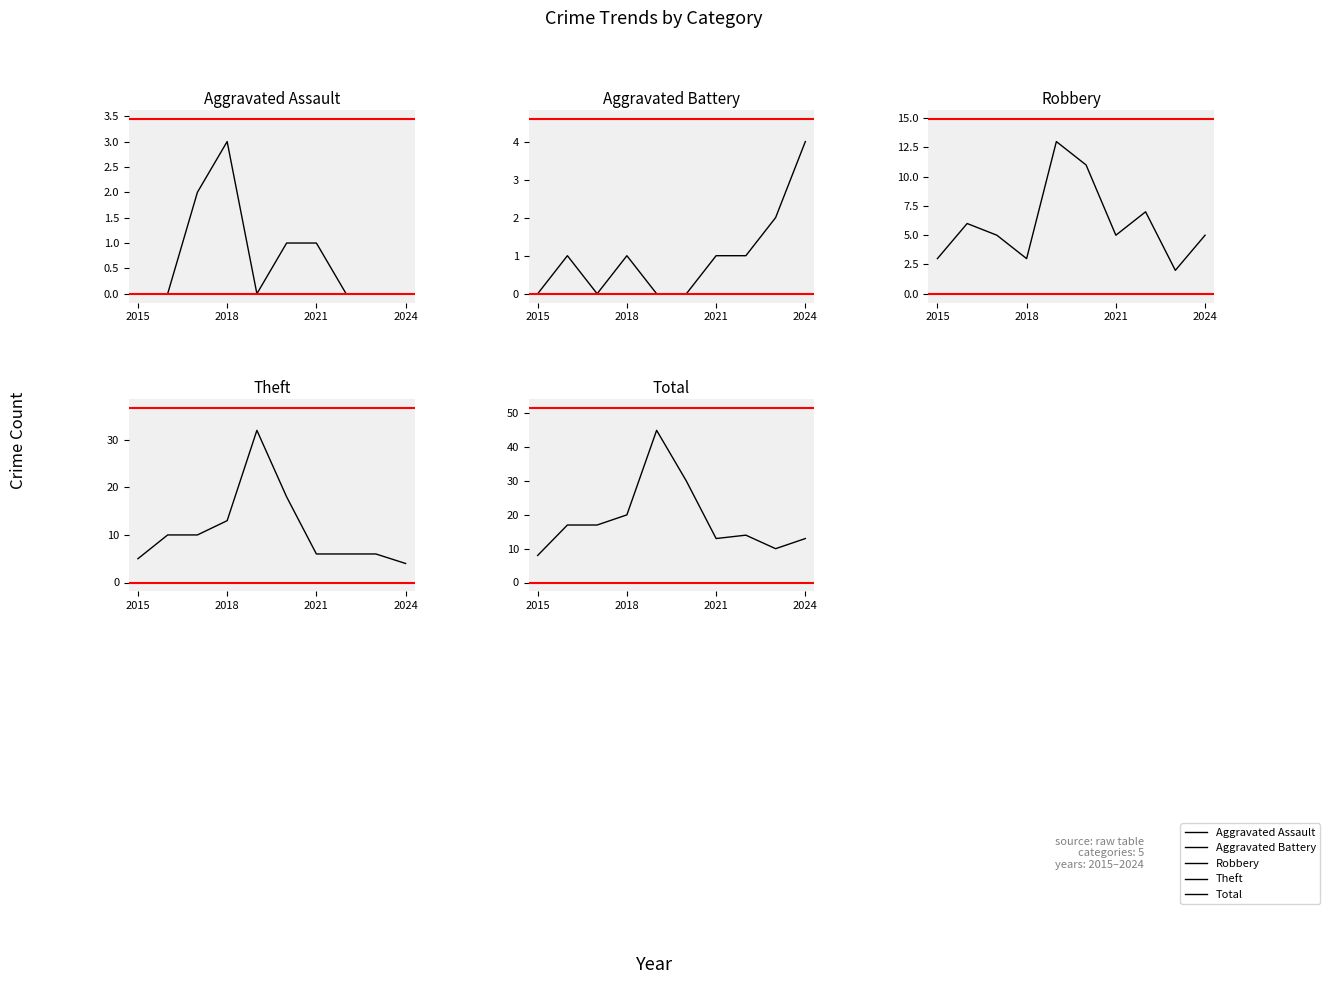

What is the label of the 3rd point from the left?

2021